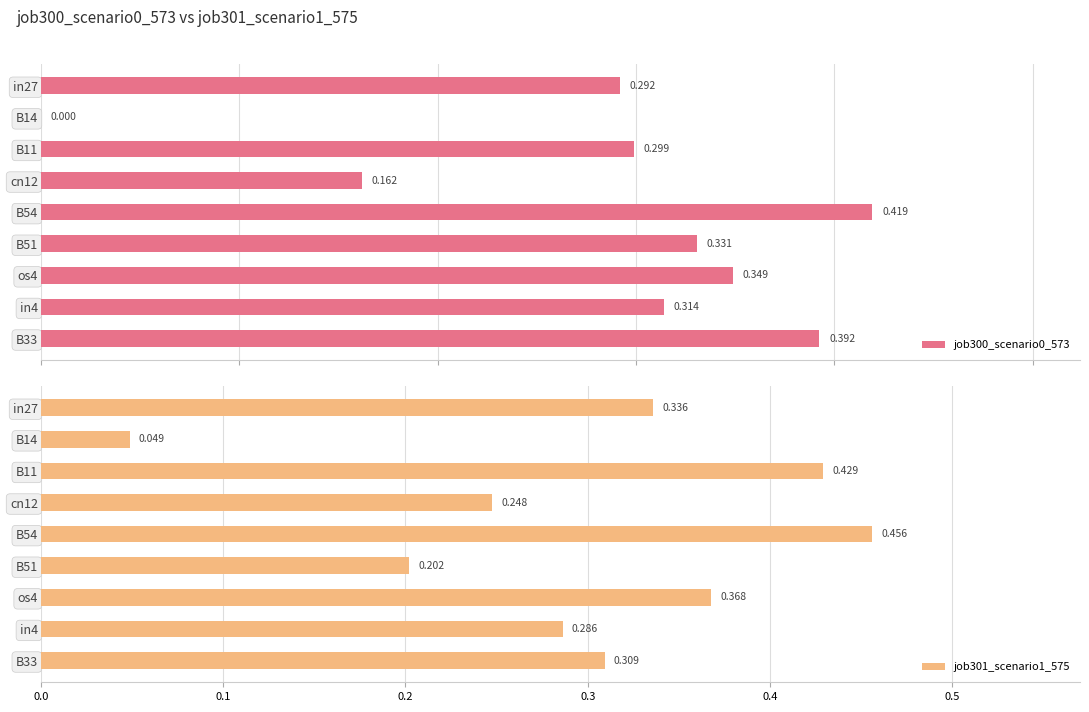

How many values in the job300_scenario0_573 series exceed 0?

8